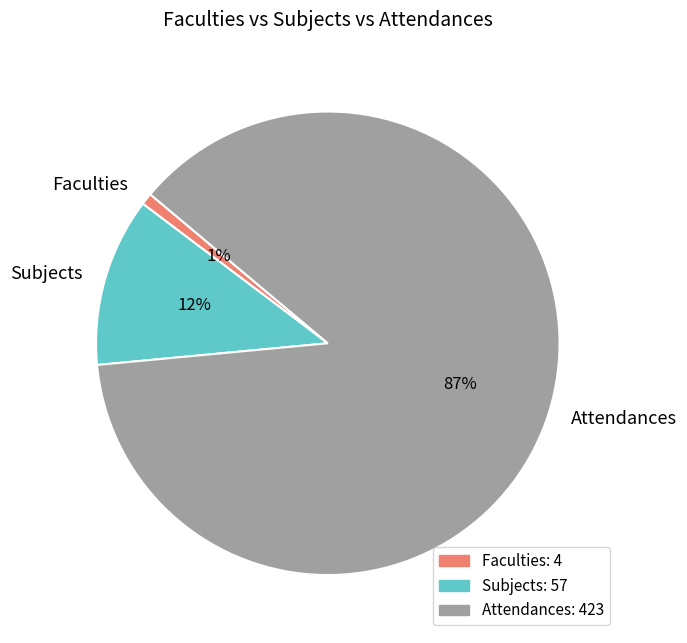

What percentage is the Faculties slice, to the nearest percent?

1%